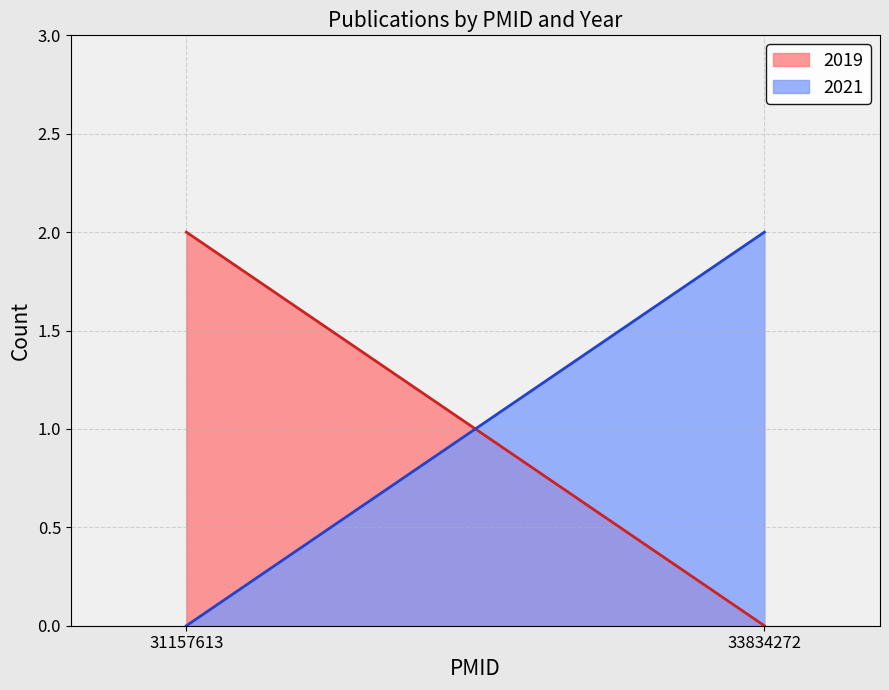

Does the chart have visible grid lines?

Yes